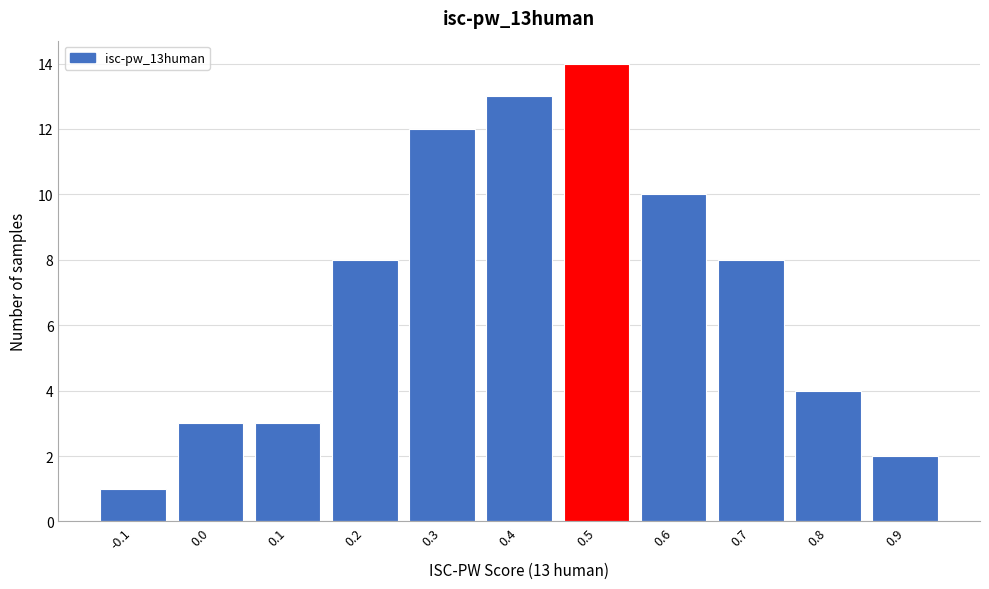

Reading right to left, extract all data points from this chart.

2	4	8	10	14	13	12	8	3	3	1